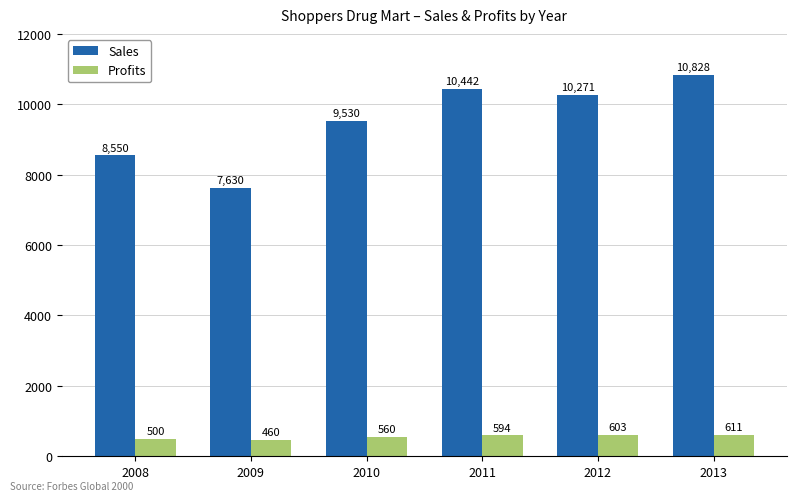

What is the difference between the second highest and second lowest values in the Profits series?

102.9